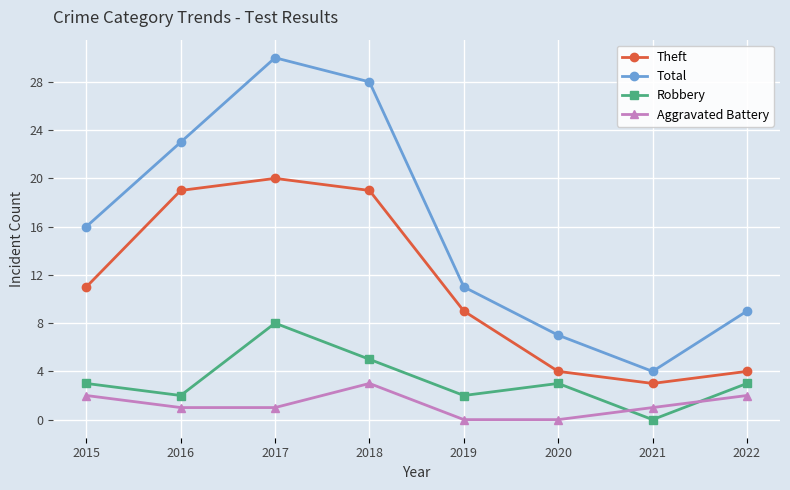

How many times do Robbery and Aggravated Battery cross each other?

2